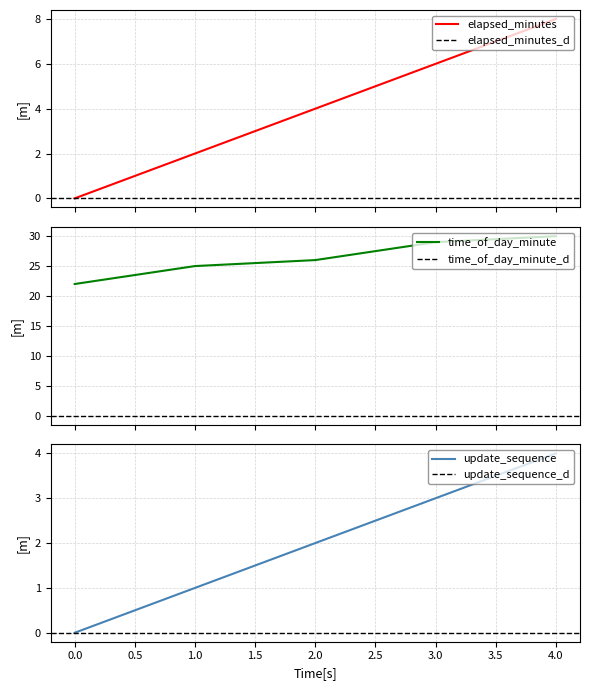

What is the difference between the highest and lowest values at 3?

26